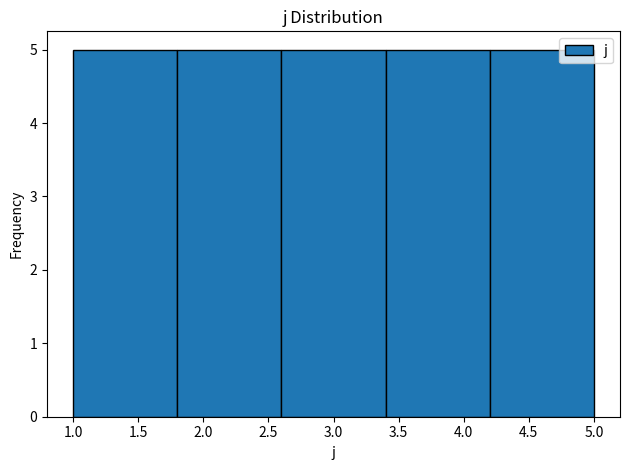

Reading left to right, transcribe this chart: for each bar, give the range it covers on the x-axis and its height. The values are not printed on the chart, so give them approximately, as read against the axis.

1.0 to 1.8: 5
1.8 to 2.6: 5
2.6 to 3.4: 5
3.4 to 4.2: 5
4.2 to 5.0: 5